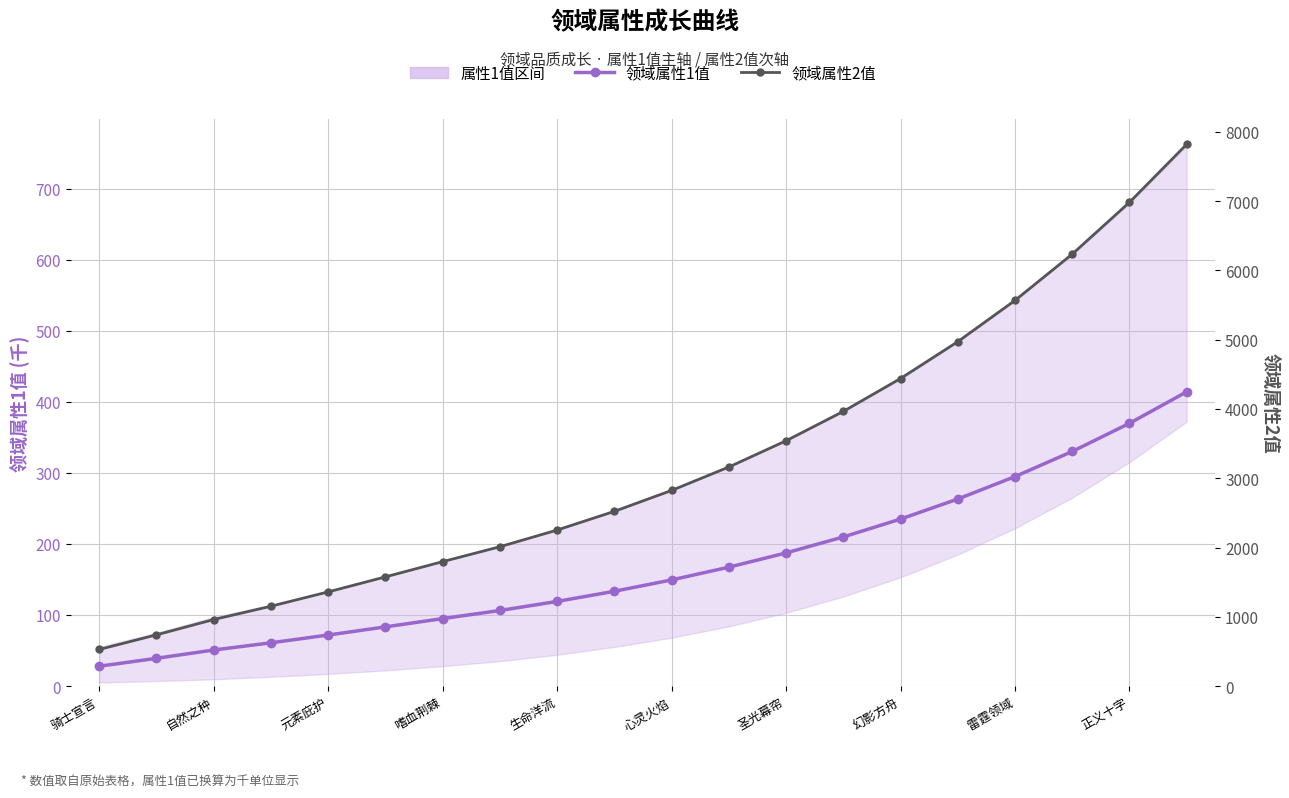

What is the difference between the maximum and minimum values in the 领域属性2值 series?

7294.0